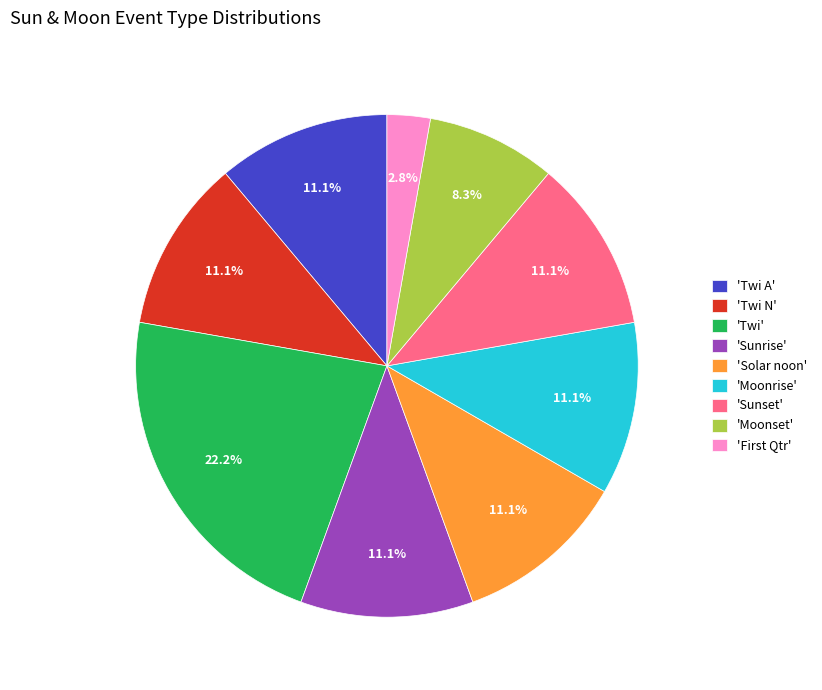

To the nearest percent, what is the difference between the largest and smallest slice percentages?

19%